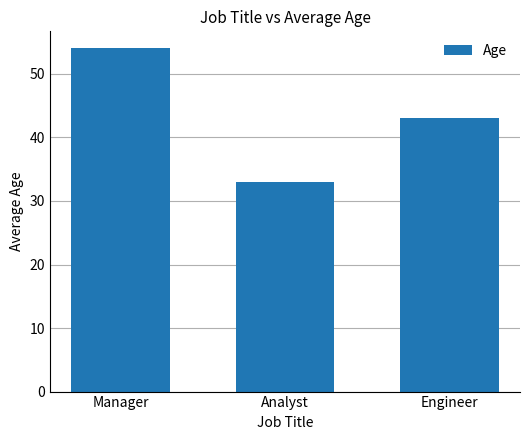

What is the maximum value shown in the chart?

54